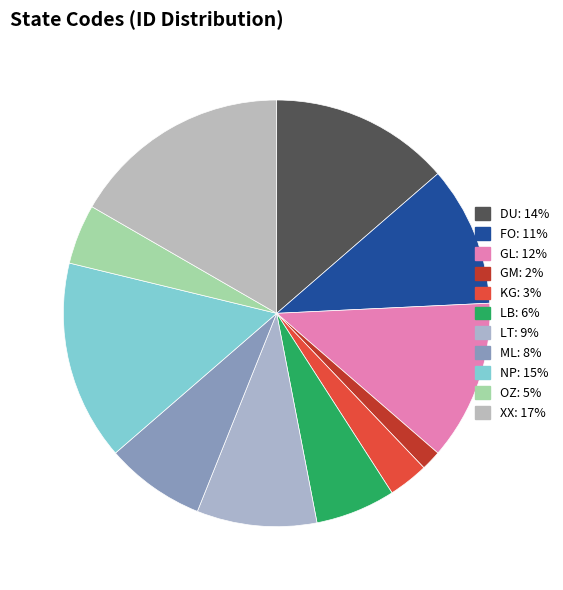

Rank the categories by value from lowest to highest.

GM, KG, OZ, LB, ML, LT, FO, GL, DU, NP, XX